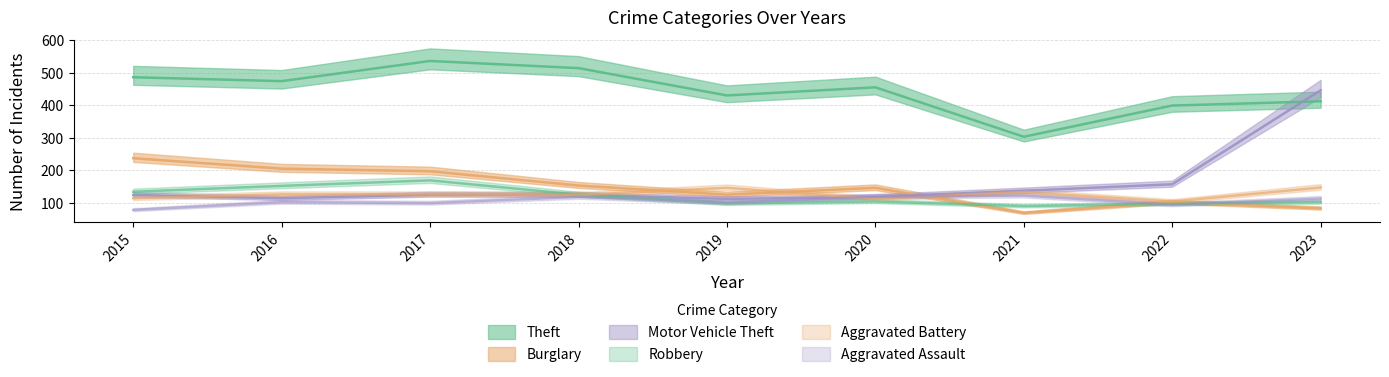

What is the difference between the maximum and minimum values in the Aggravated Battery series?

43